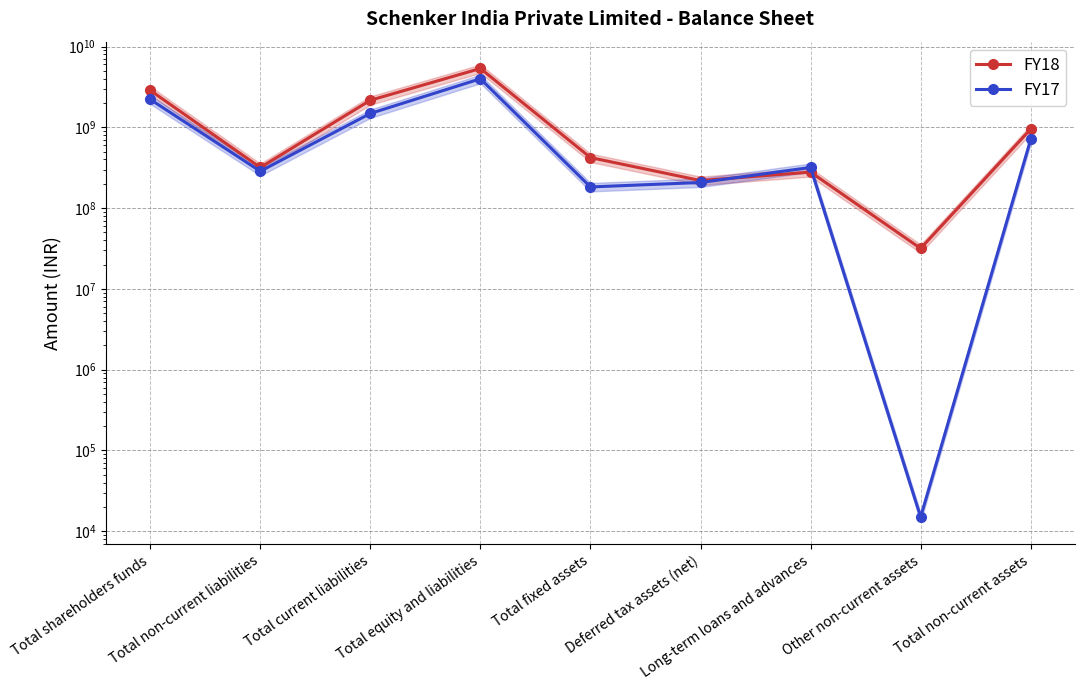

What is the label of the 2nd point from the right?

Other non-current assets